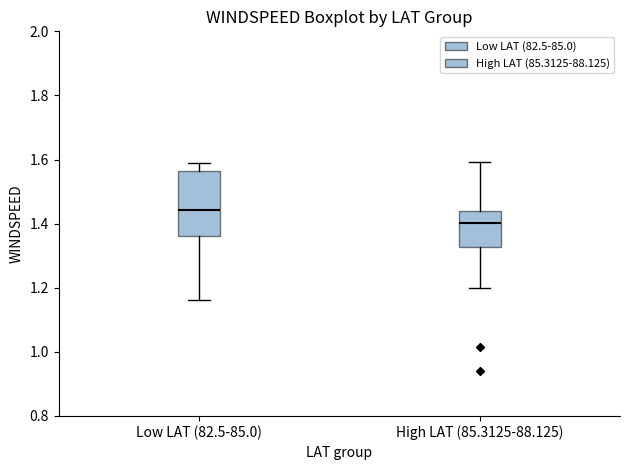

Where is the lower edge of the box for High LAT (85.3125-88.125) on the y-axis? The values are not printed on the chart, so give them approximately, as read against the axis.

1.32